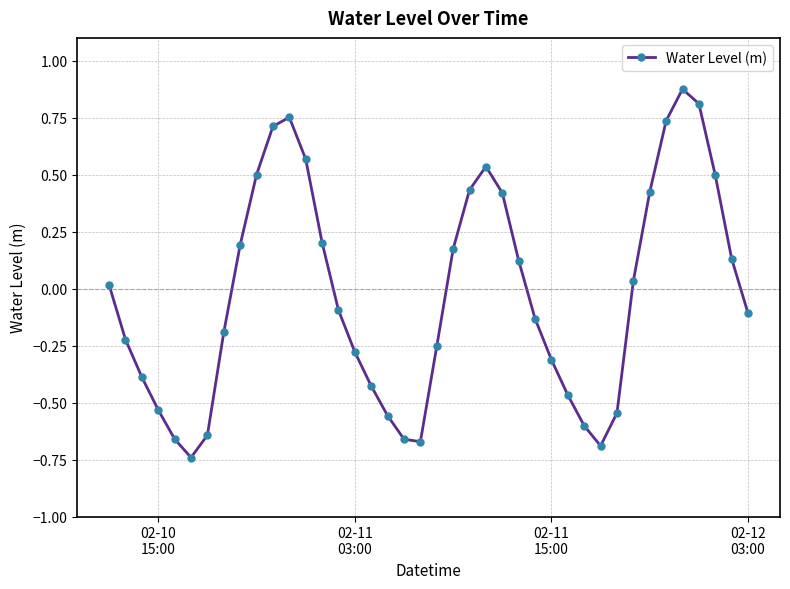

True or false: the data has more than 1 interior local peaks.

True